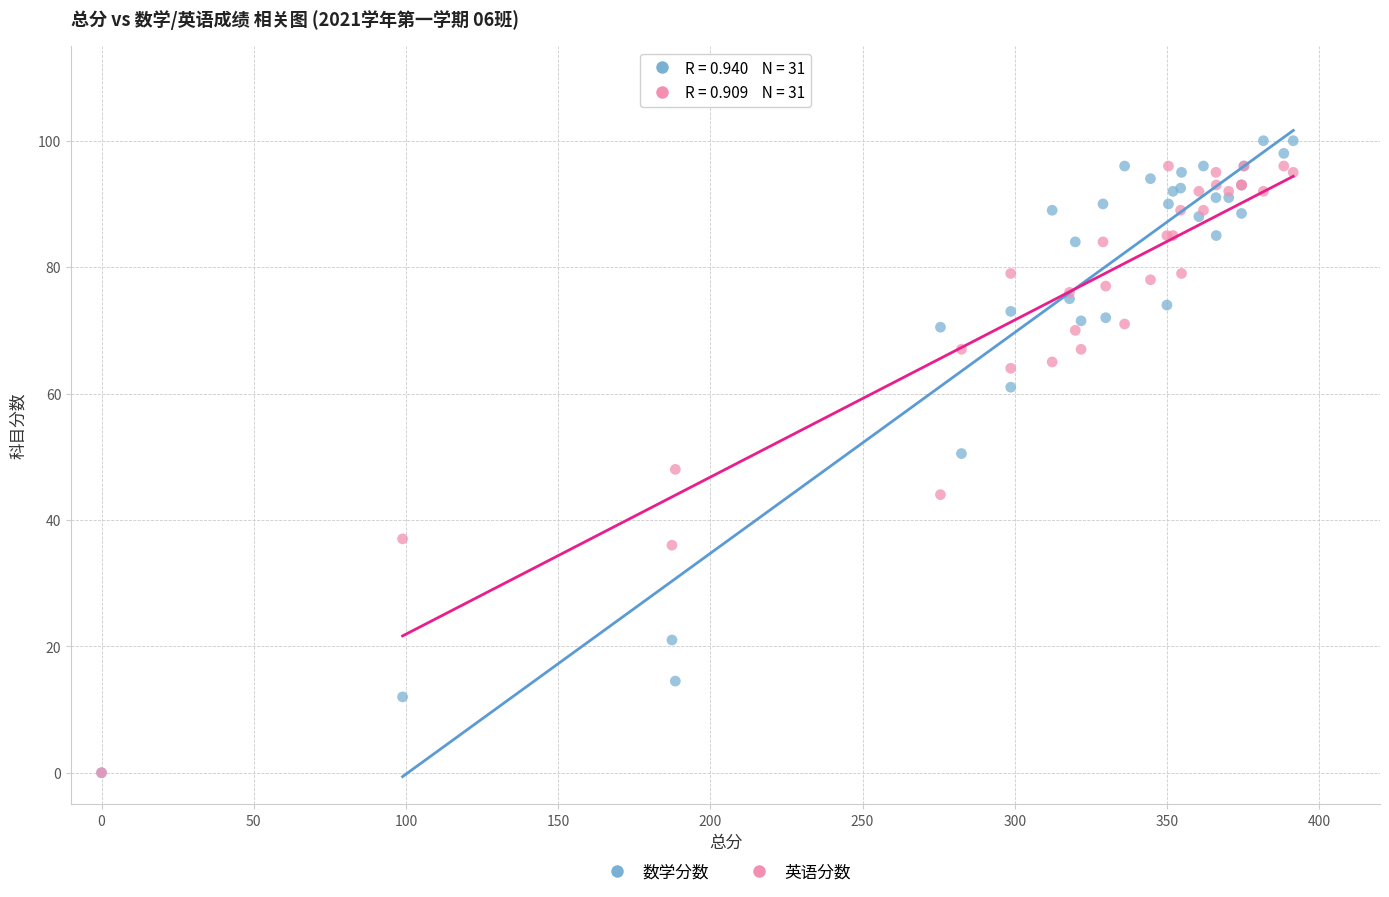

What are all the series names shown in the legend?

数学分数, 英语分数